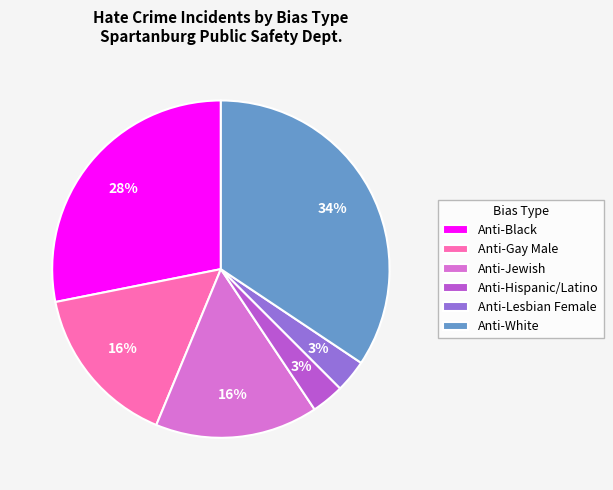

Do Anti-Hispanic/Latino and Anti-Lesbian Female together represent more than half of the pie?

No